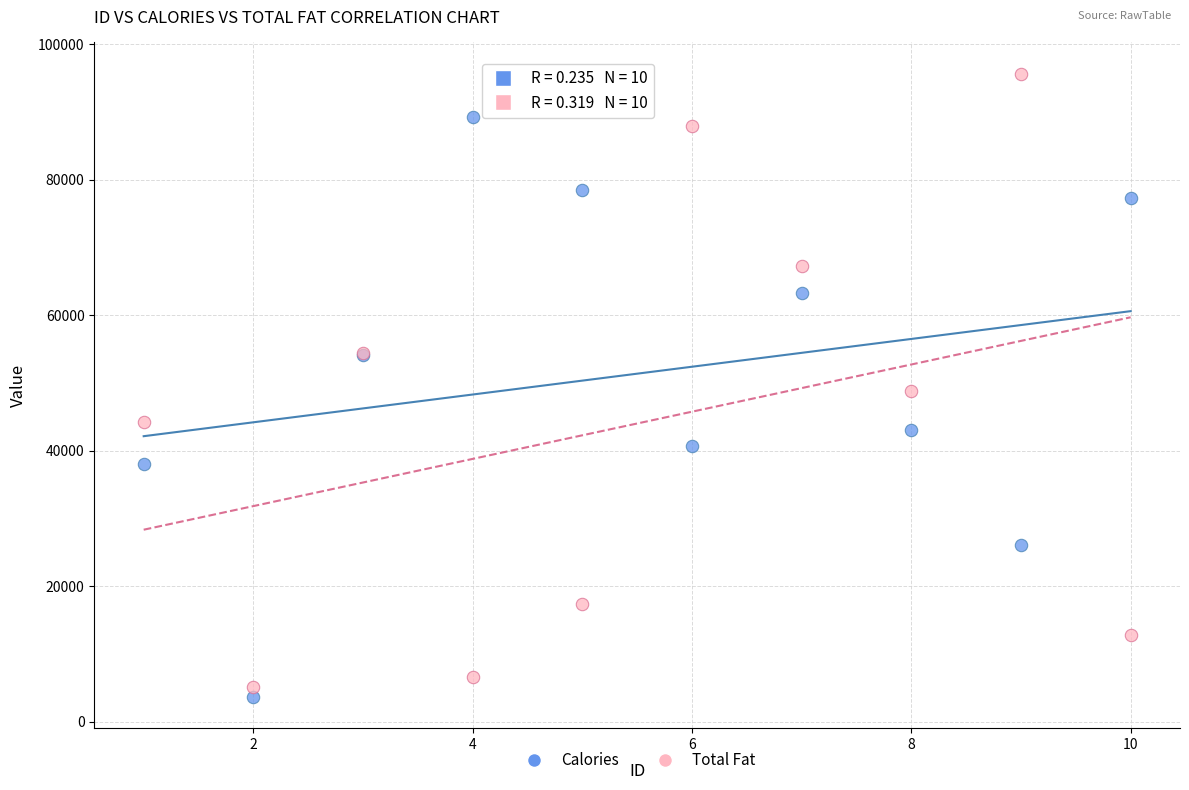

Which series reaches the maximum Y coordinate?

Total Fat